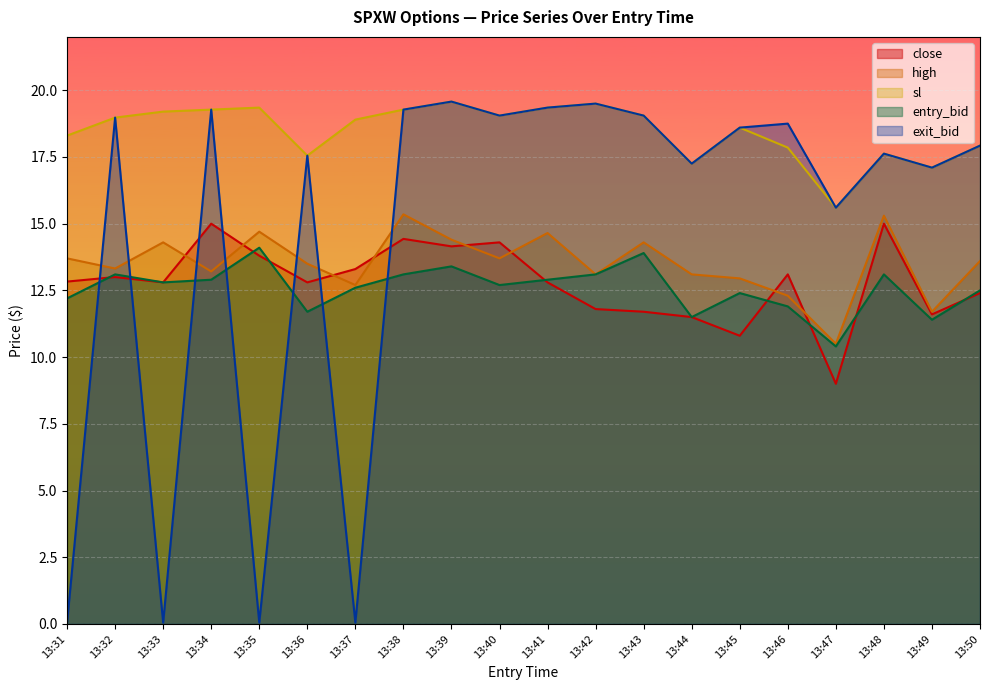

How many lines are shown in the chart?

5